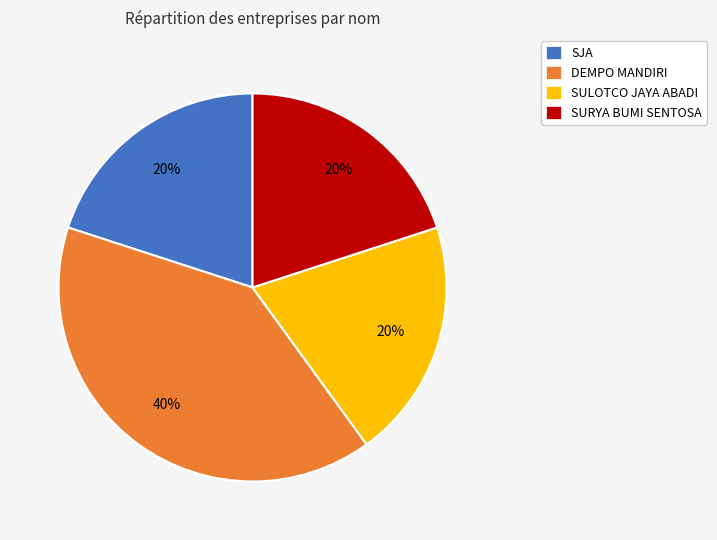

What percentage is the DEMPO MANDIRI slice, to the nearest percent?

40%